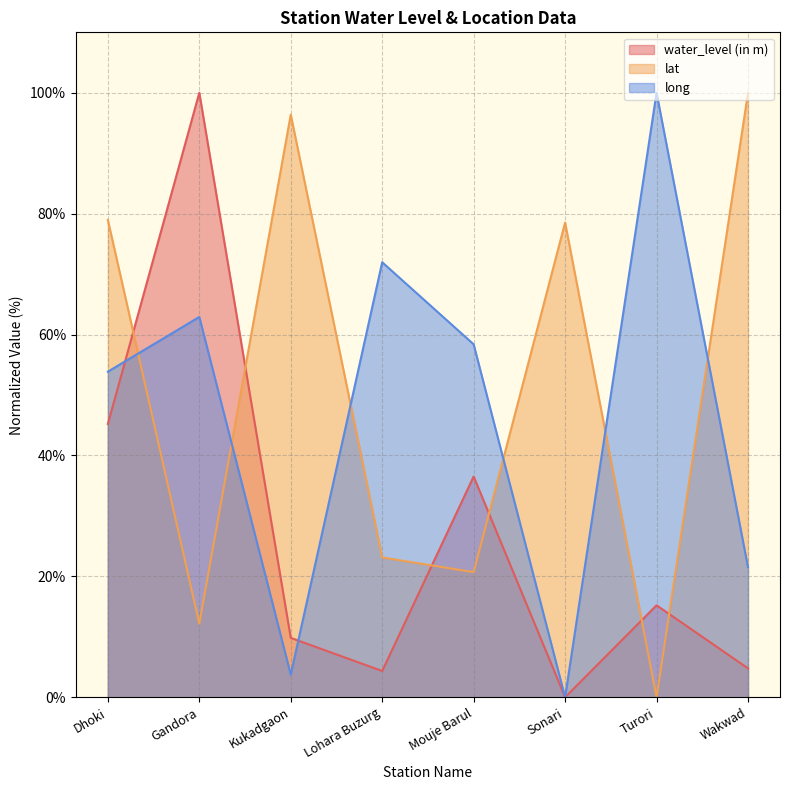

At which label is long closest to 50?

Dhoki